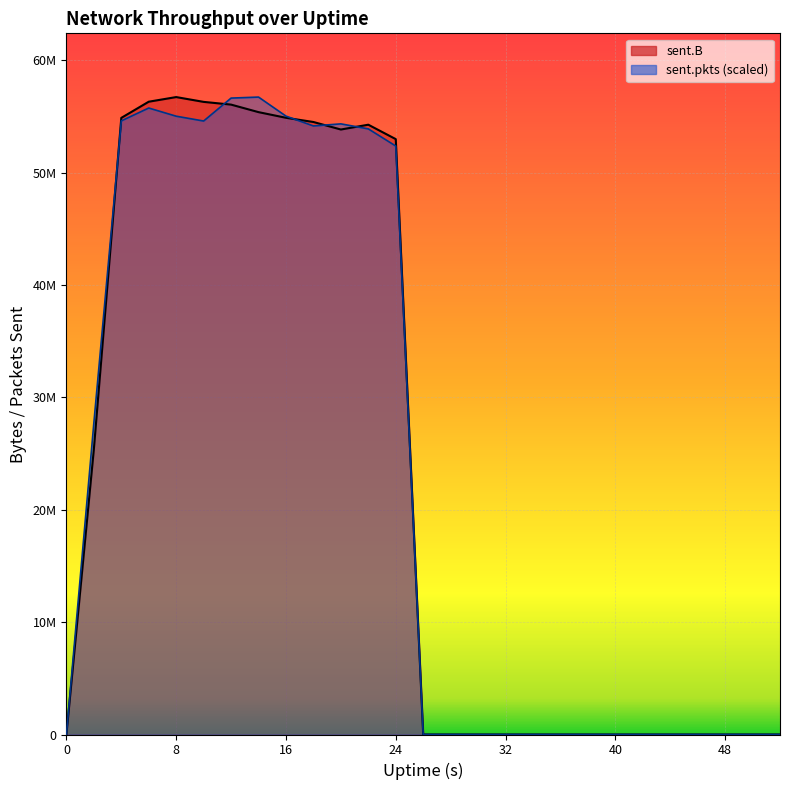

How many times do sent.pkts and sent.B cross each other?

5